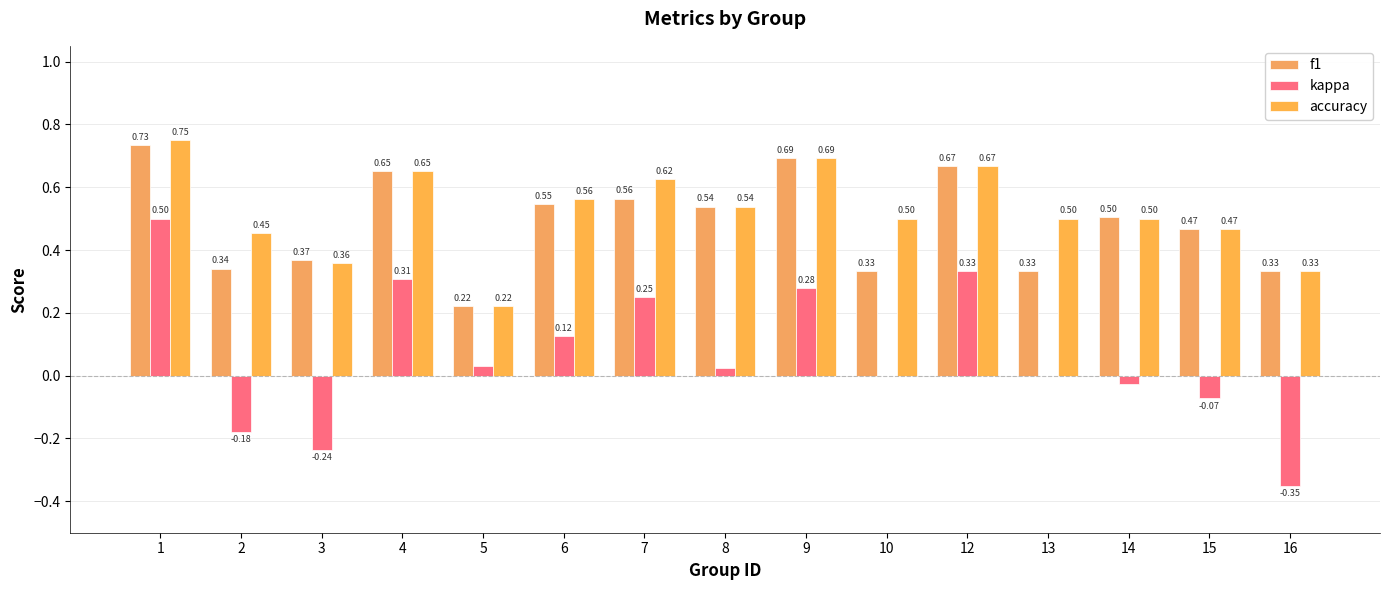

Reading left to right, extract all data points from this chart.

f1: 1=0.7	2=0.3	3=0.4	4=0.7	5=0.2	6=0.5	7=0.6	8=0.5	9=0.7	10=0.3	12=0.7	13=0.3	14=0.5	15=0.5	16=0.3
kappa: 1=0.5	2=-0.2	3=-0.2	4=0.3	5=0.0	6=0.1	7=0.2	8=0.0	9=0.3	10=0.0	12=0.3	13=0.0	14=-0.0	15=-0.1	16=-0.3
accuracy: 1=0.8	2=0.5	3=0.4	4=0.7	5=0.2	6=0.6	7=0.6	8=0.5	9=0.7	10=0.5	12=0.7	13=0.5	14=0.5	15=0.5	16=0.3